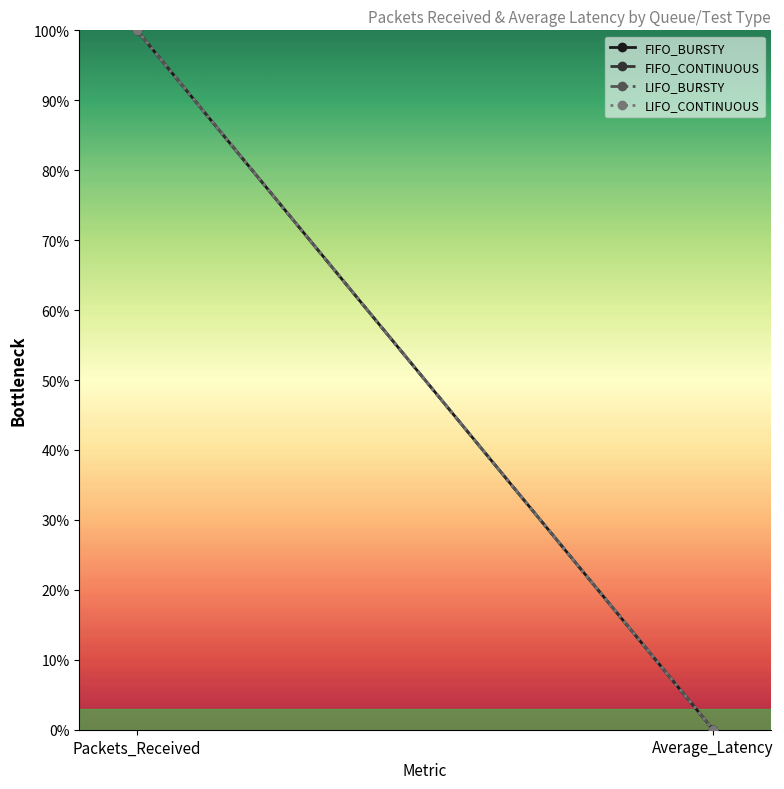

What is the sum of all FIFO_CONTINUOUS values?

1.0